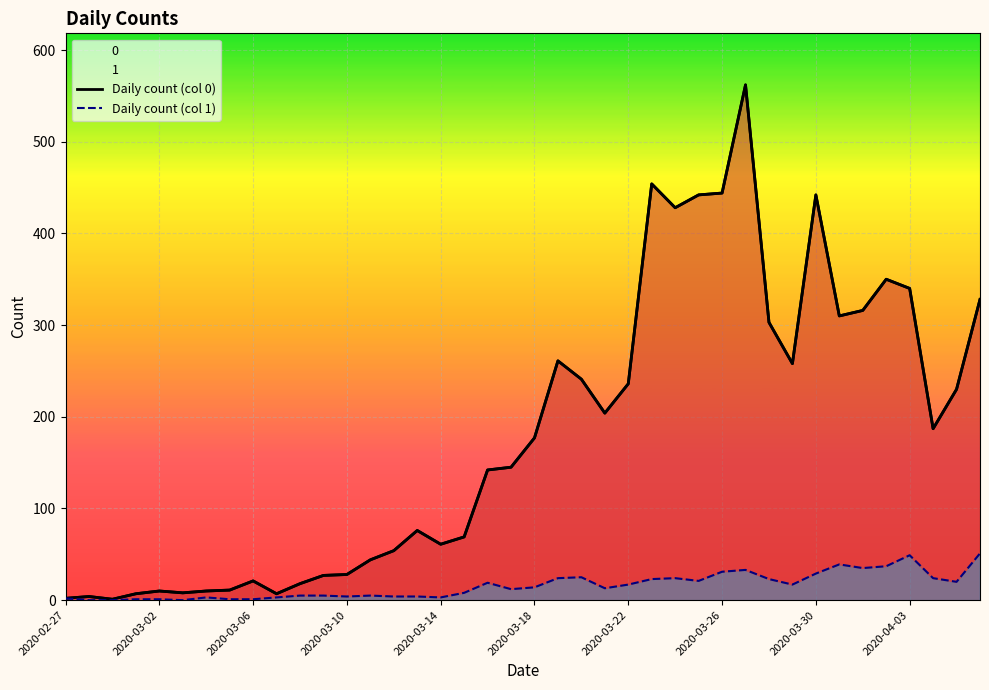

What is the minimum value for Daily count (col 0)?

1